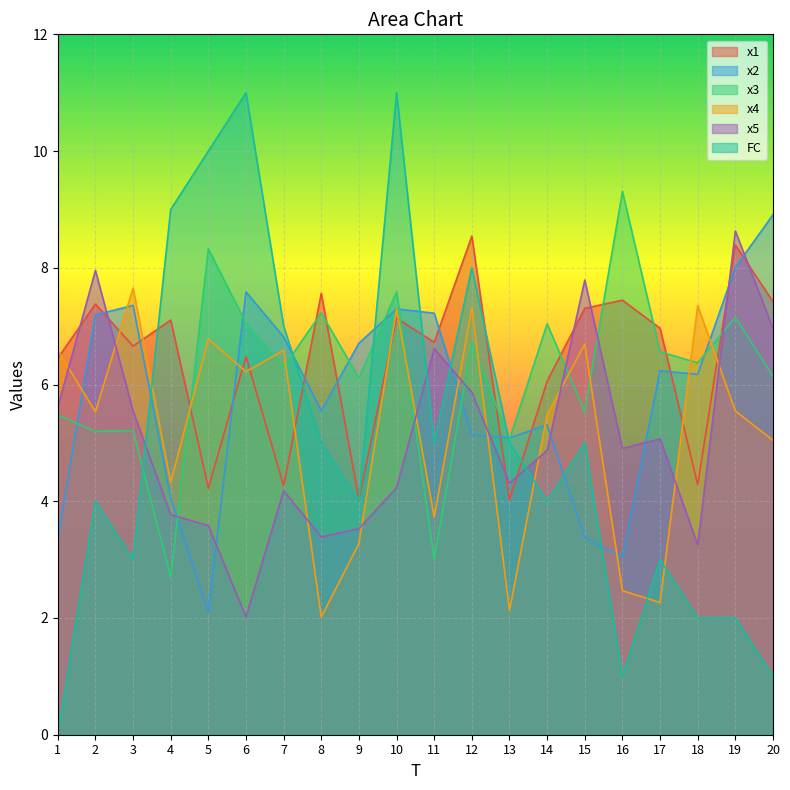

How many data points in x2 are less than 6?

9